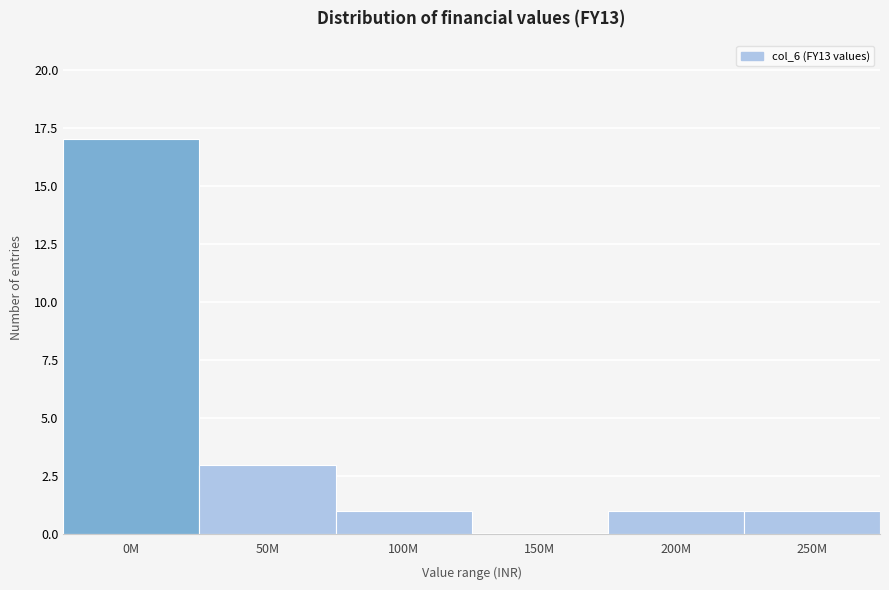

Reading right to left, transcribe all the data shown in this chart.

250M=1	200M=1	150M=0	100M=1	50M=3	0M=17